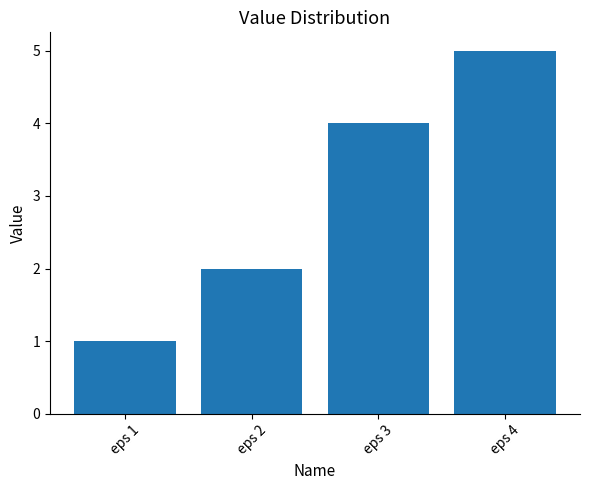

What is the ratio of the value at eps 4 to the value at eps 2?

2.5